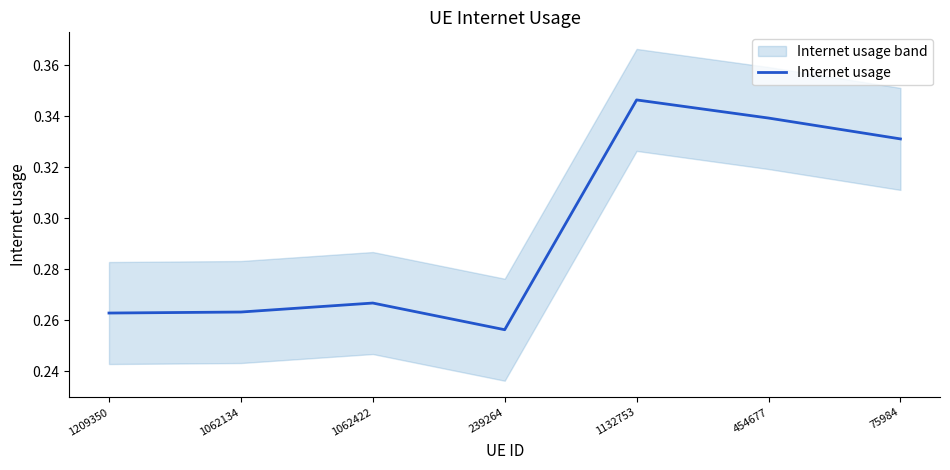

What is the maximum value shown in the chart?

0.3